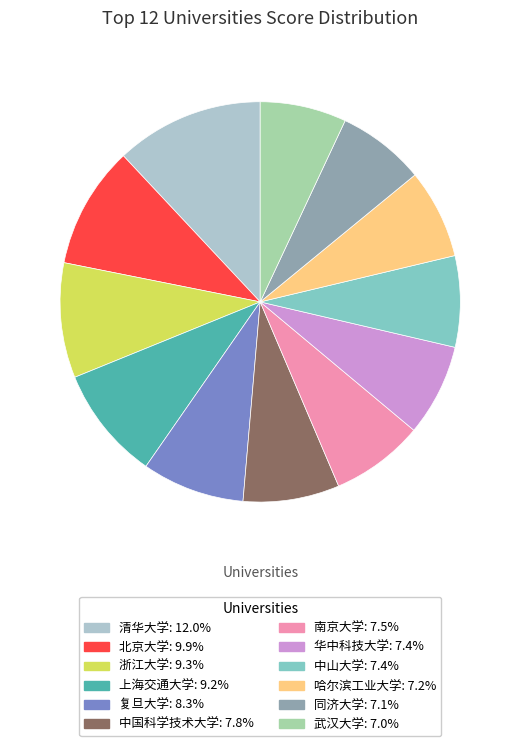

Does 武汉大学 account for over 50% of the chart?

No